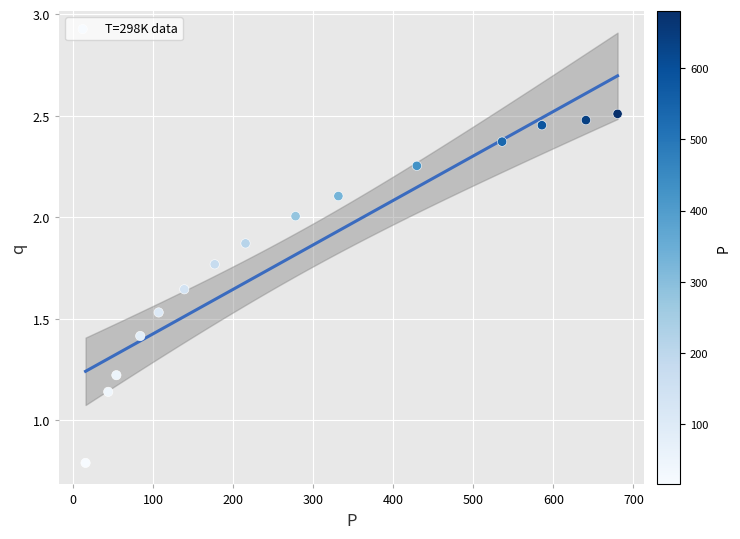

What is the range of X values (max minus min)?

664.5